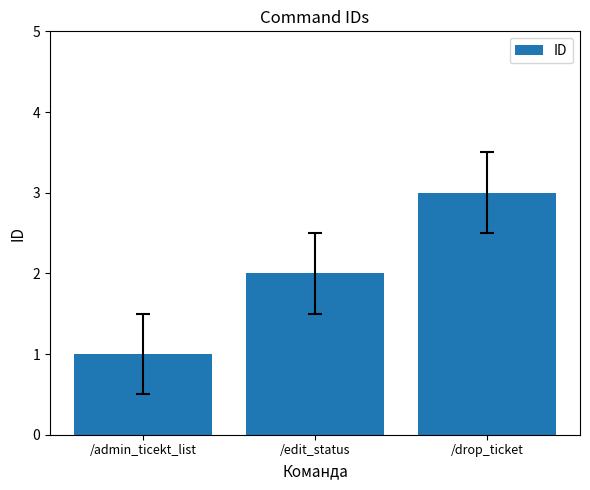

Does the chart contain any negative values?

No